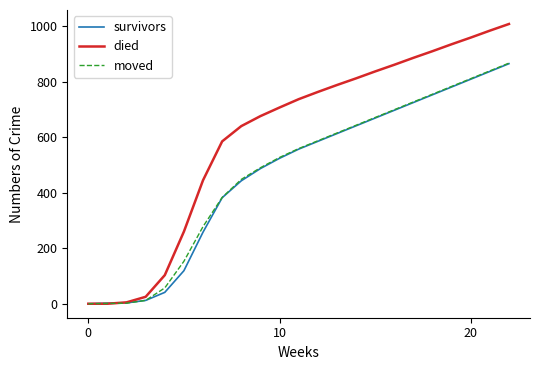

What is the average value of the survivors series?

470